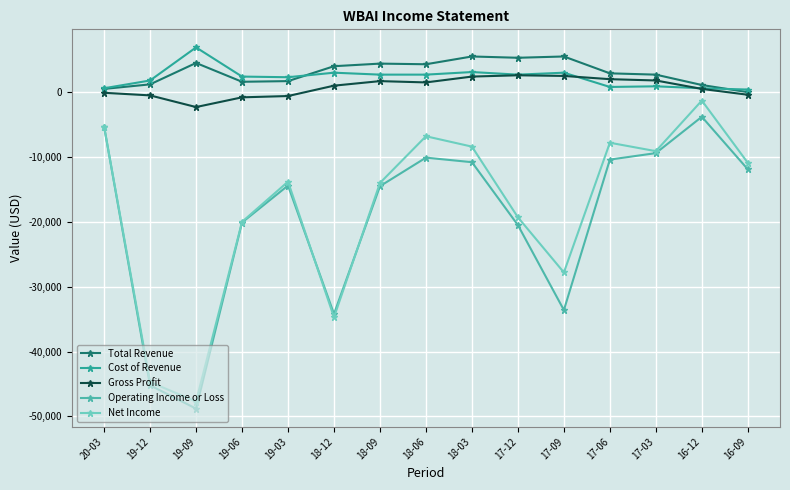

Is the value of Operating Income or Loss at 17-09 greater than the value of Gross Profit at 18-12?

No